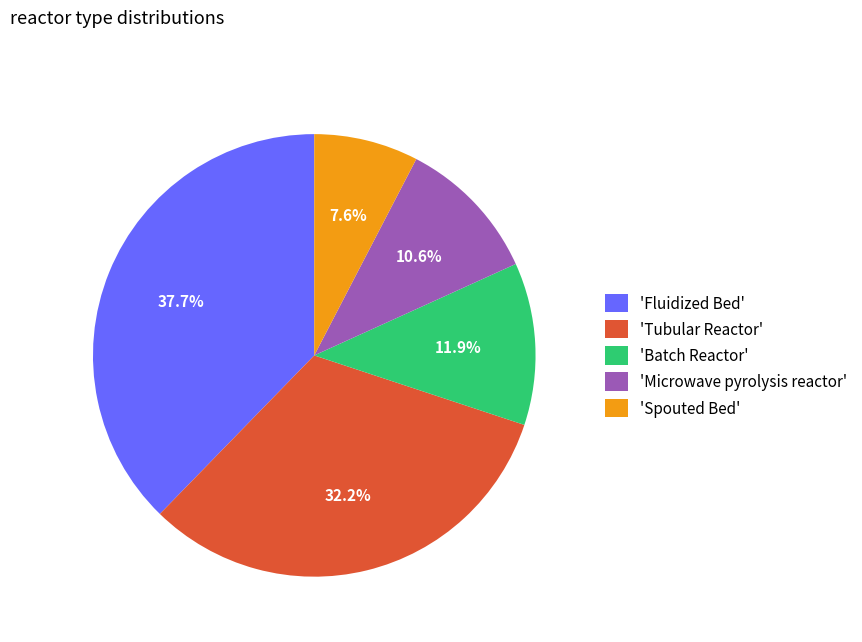

What percentage do 'Batch Reactor' and 'Spouted Bed' together represent?

19.5%